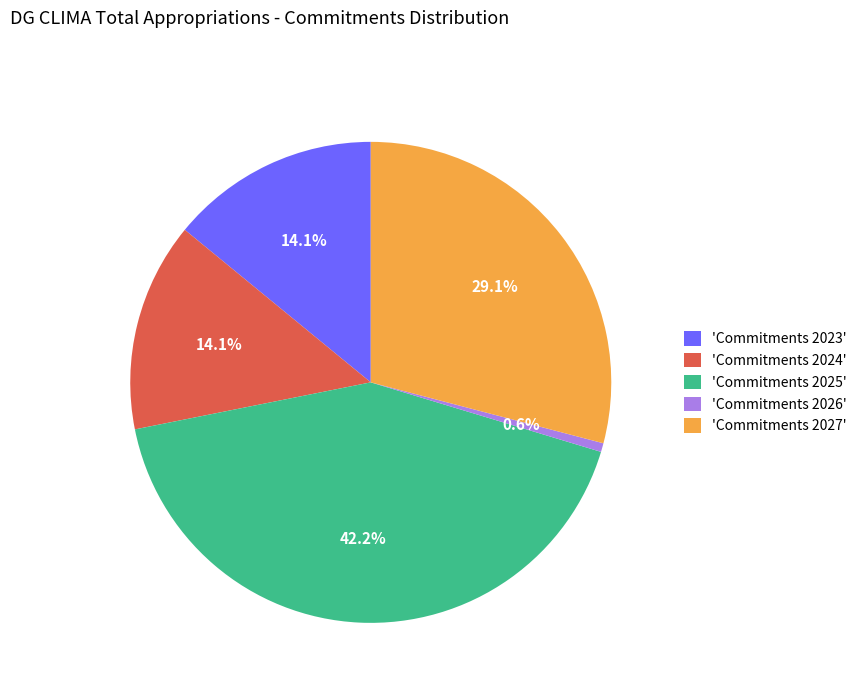

Between 'Commitments 2023' and 'Commitments 2025', which is larger?

'Commitments 2025'